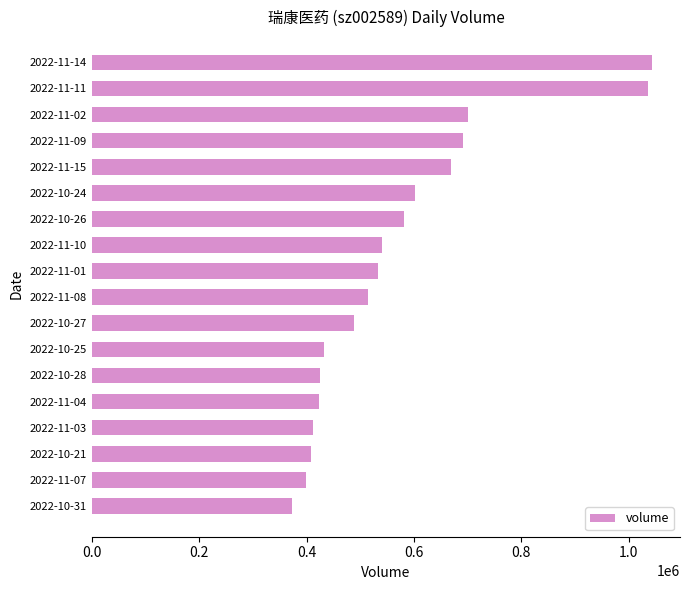

Read the value at 2022-11-14, to the nearest 50.

1043150